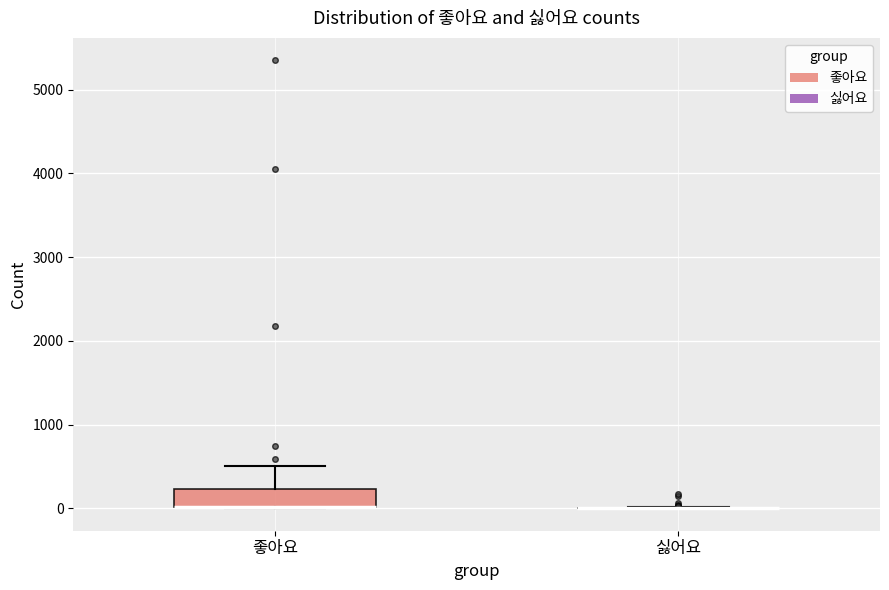

Comparing the boxes themselves (not the whiskers), which one is the tallest?

좋아요